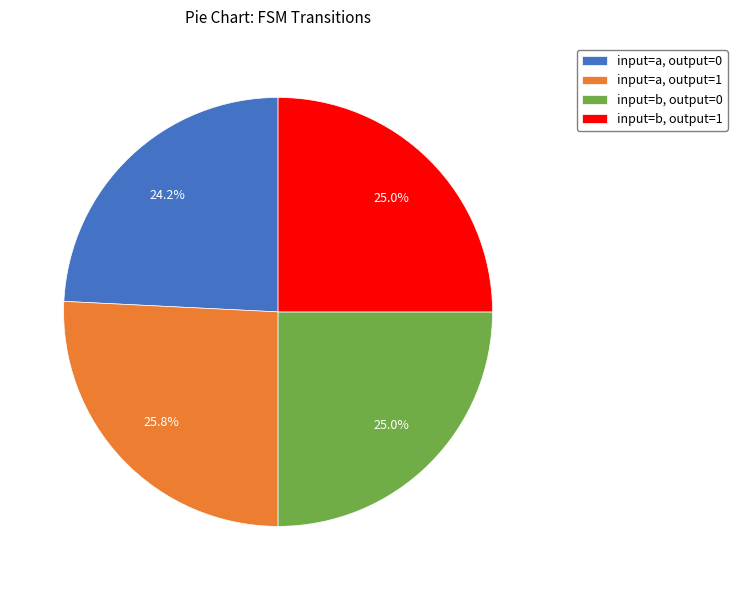

To the nearest percent, what is the difference between the largest and smallest slice percentages?

2%